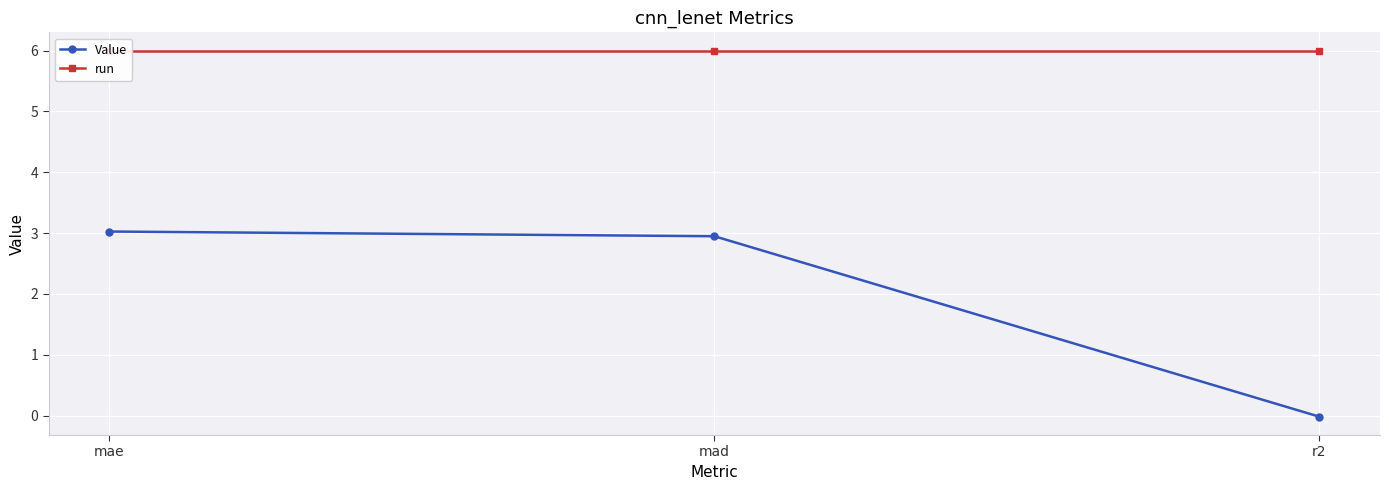

Is the value of Value at mad greater than the value of run at r2?

No